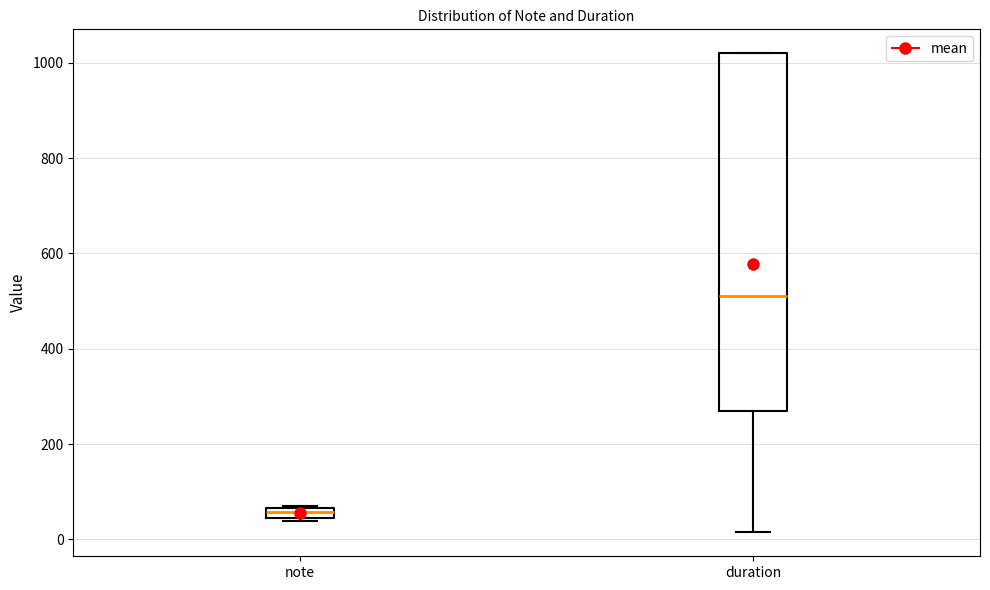

Which box has the lowest median line?

note